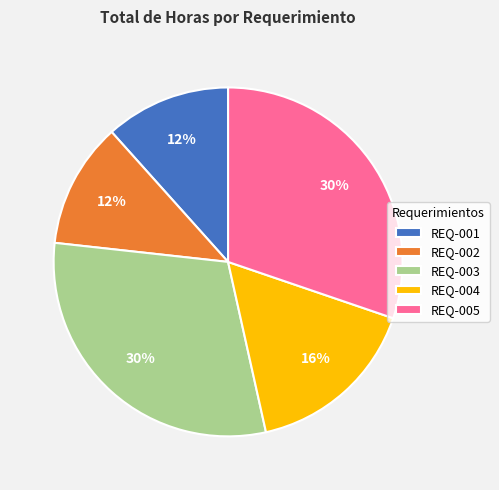

To the nearest percent, what percentage of the pie is REQ-001?

12%